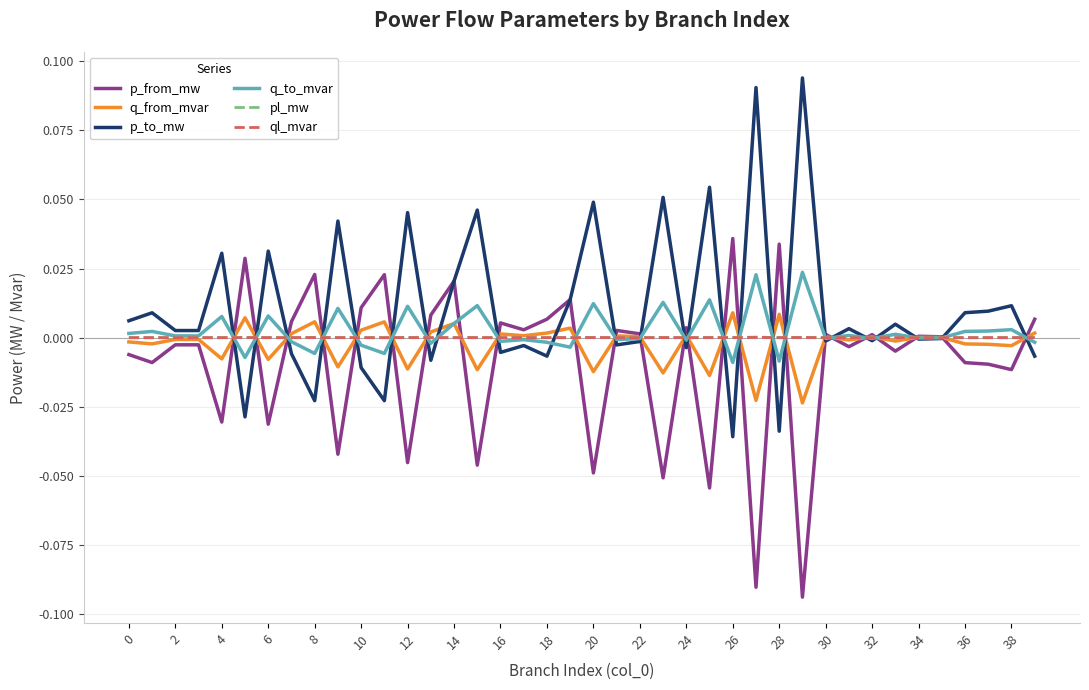

True or false: p_to_mw has more than 2 points higher than both neighbors.

True